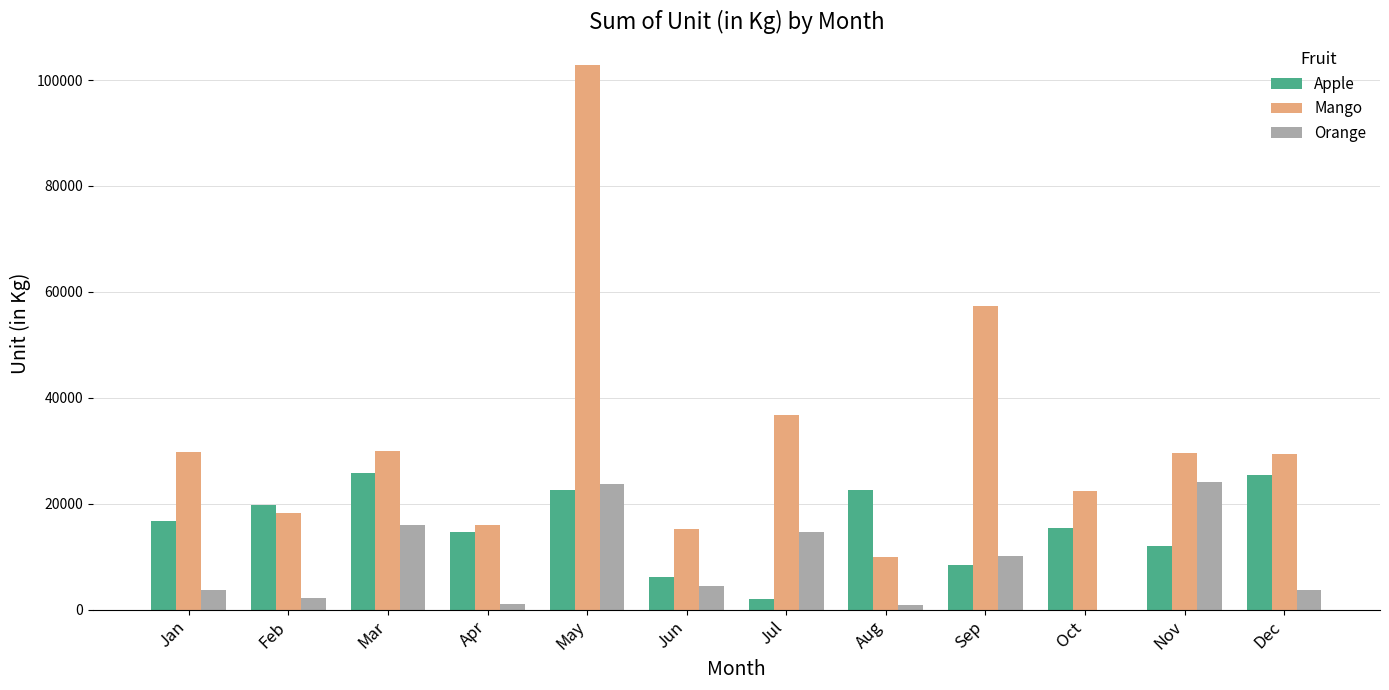

At which category does the chart reach its peak across all series?

May